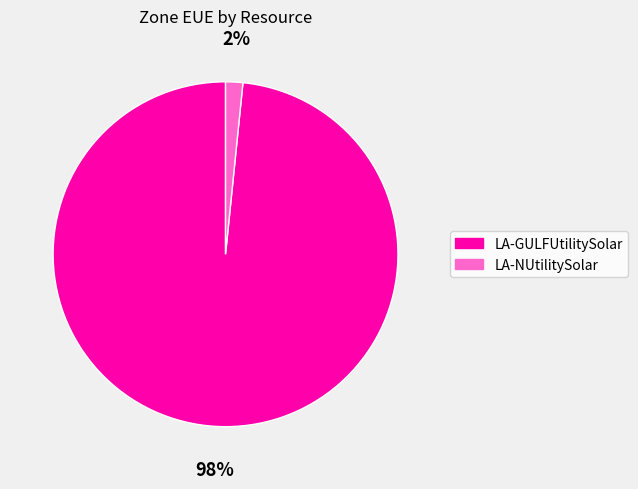

Is it true that LA-GULFUtilitySolar is 98% of the pie?

True